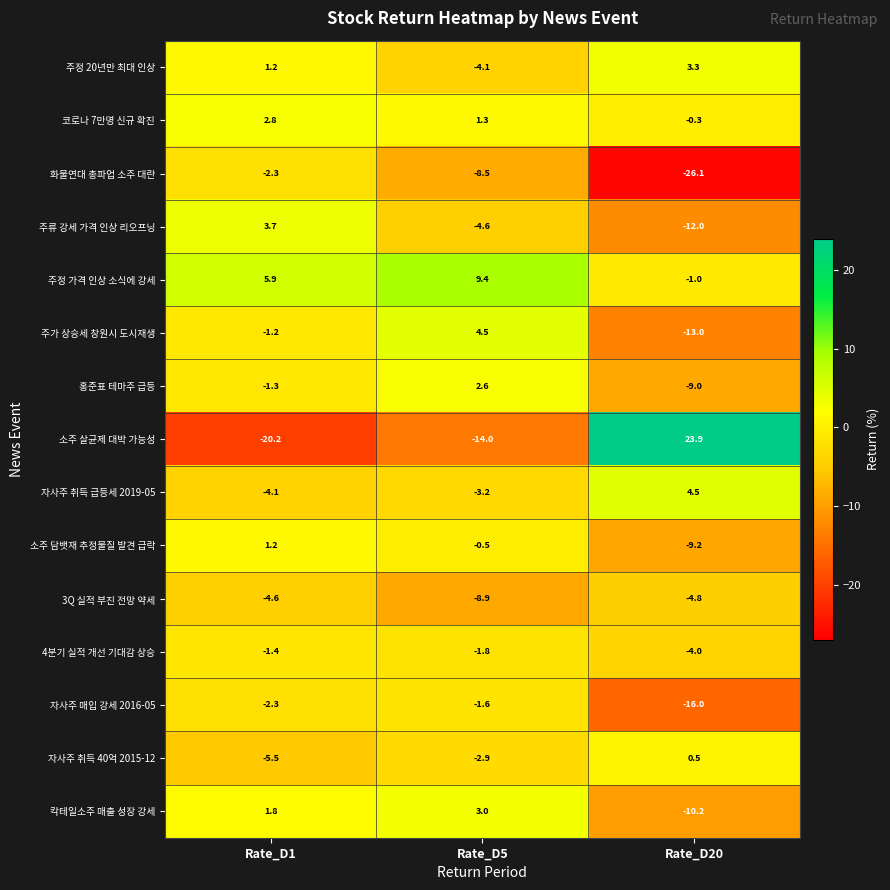

Is it true that 주가 상승세 창원시 도시재생 equals -3.9 at Rate_D20?

False